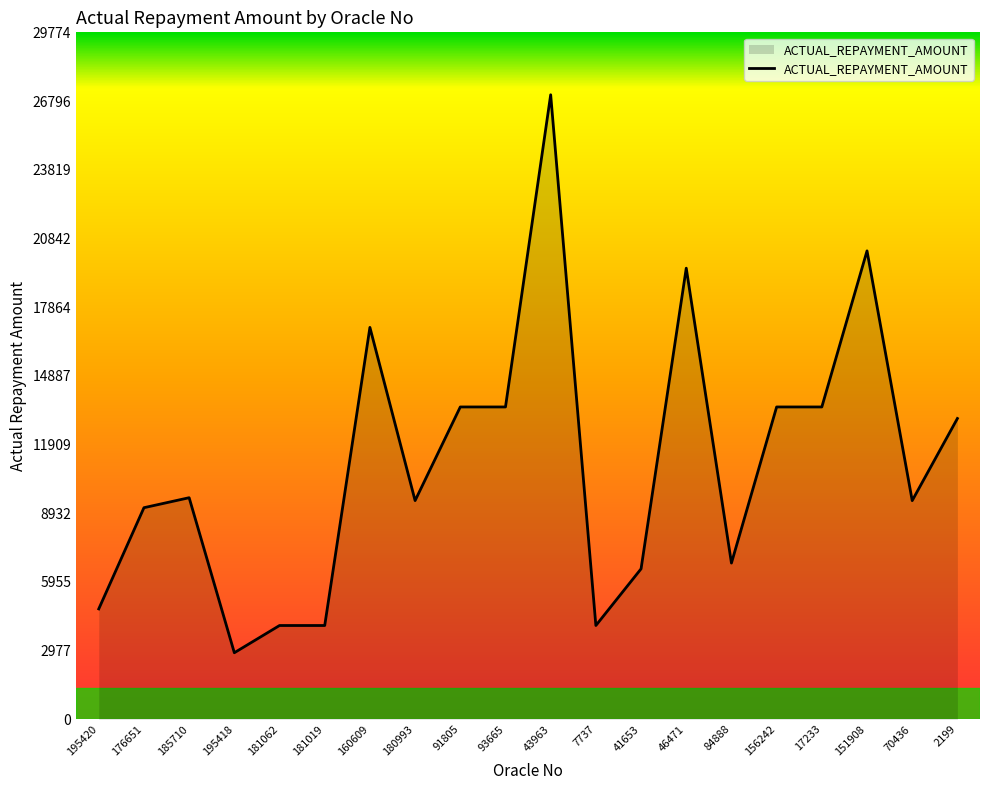

What is the change in value from 181062 to 41653?

+2457